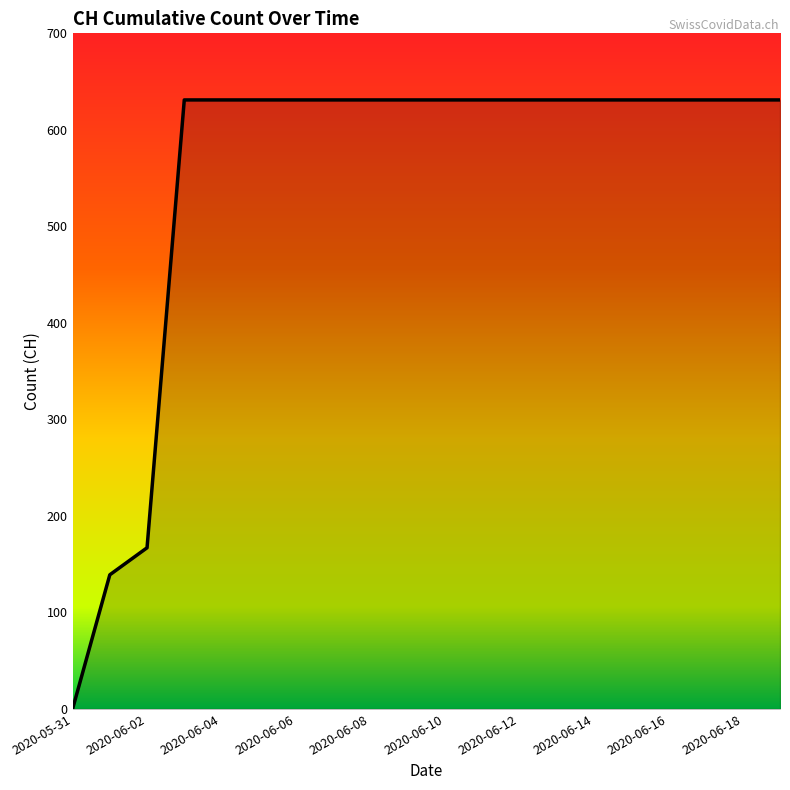

Reading left to right, list all the values displayed in this chart.

0	139	167	631	631	631	631	631	631	631	631	631	631	631	631	631	631	631	631	631